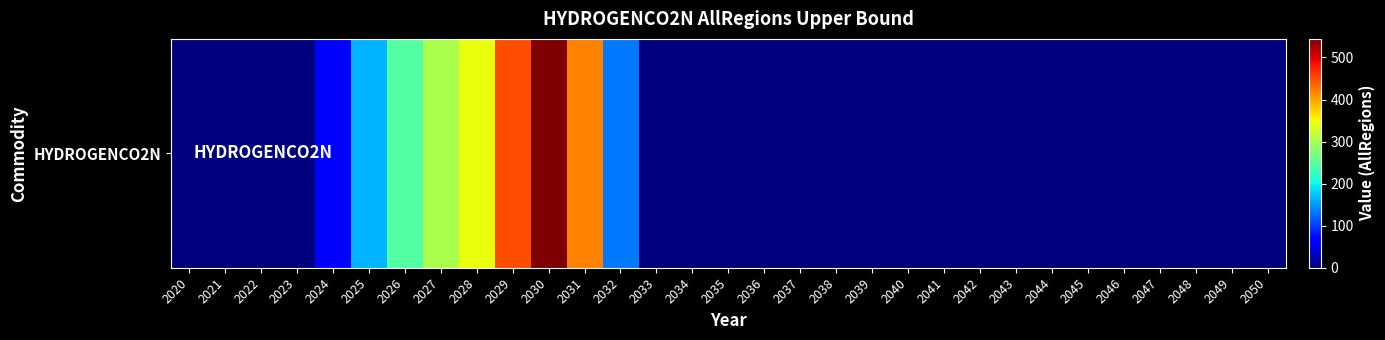

Reading right to left, list all the values displayed in this chart.

0.0	0.0	0.0	0.0	0.0	0.0	0.0	0.0	0.0	0.0	0.0	0.0	0.0	0.0	0.0	0.0	0.0	0.0	132.2	419.8	544.1	449.8	344.6	303.7	244.9	164.3	67.3	0.3	1.1	0.0	0.0